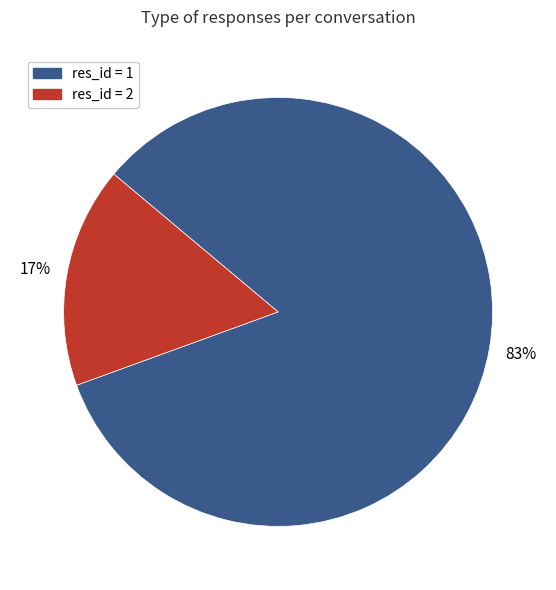

Is there a majority slice in this chart?

Yes